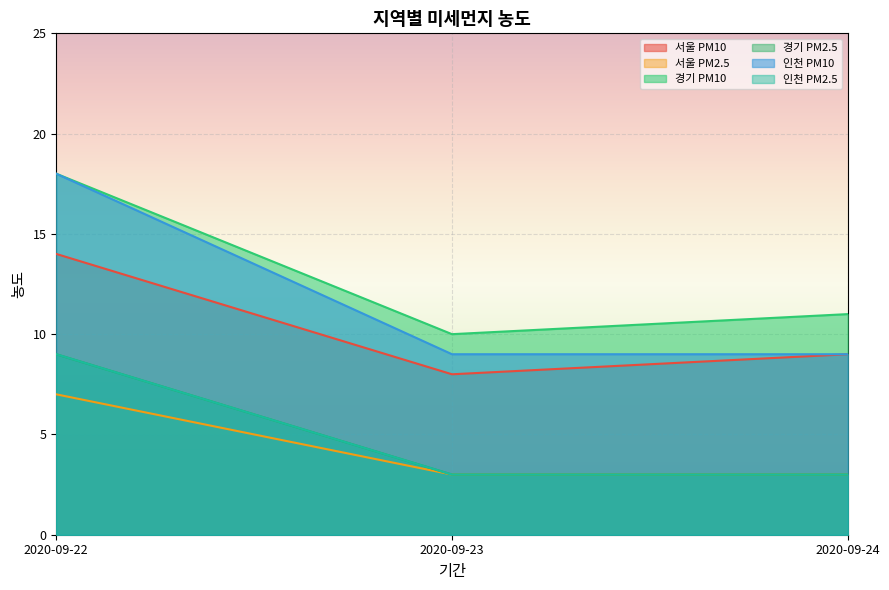

Which series changed the most between 2020-09-22 and 2020-09-23?

인천 PM10